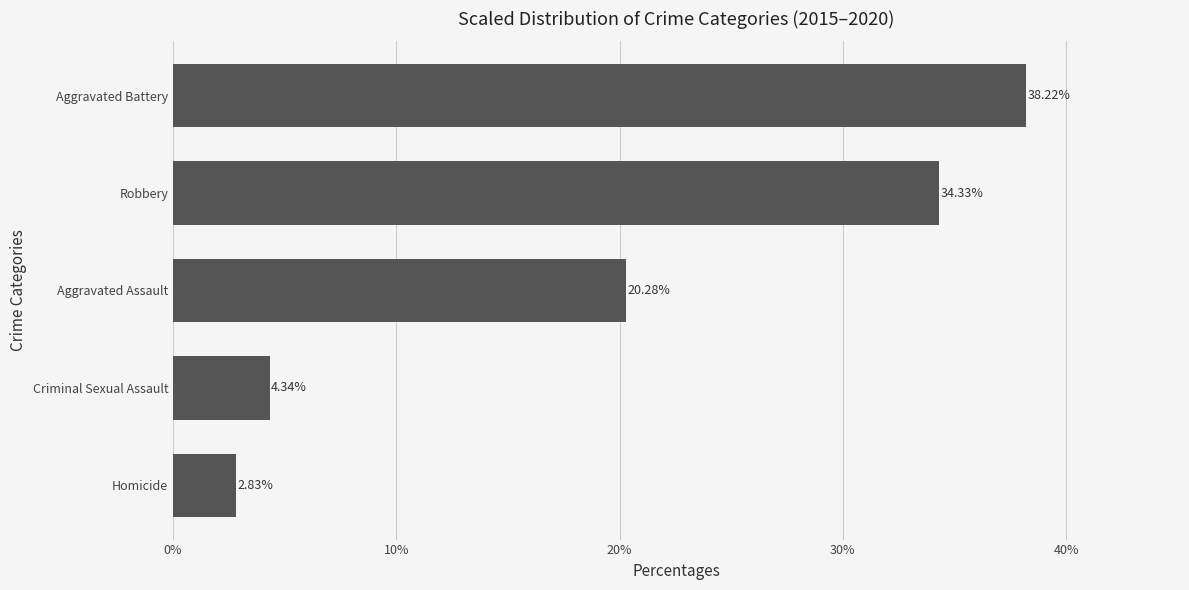

What is the maximum value shown in the chart?

38.2